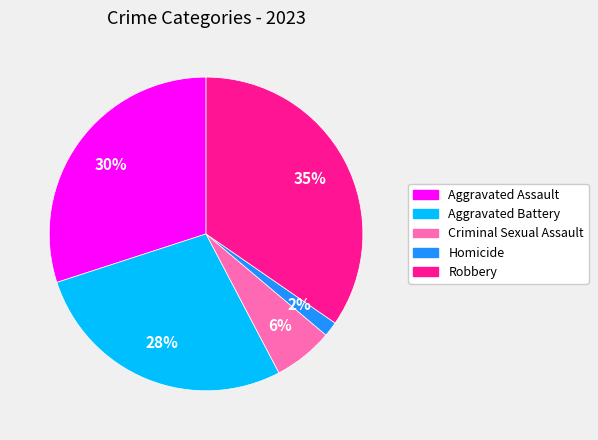

Between Aggravated Assault and Aggravated Battery, which is larger?

Aggravated Assault